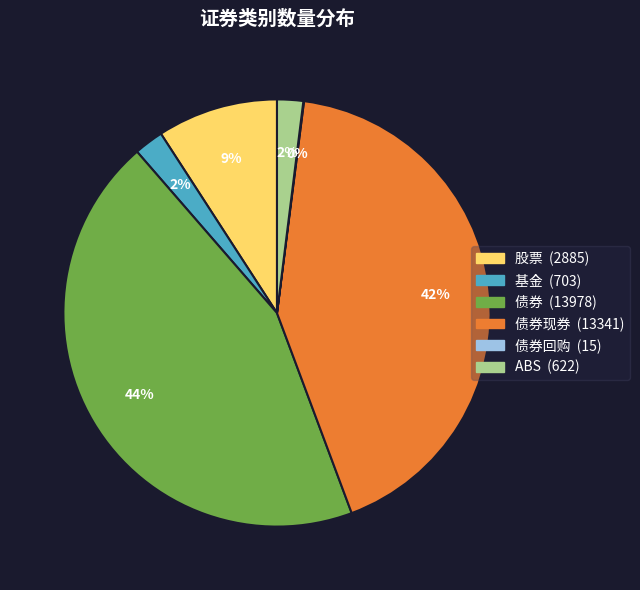

Is there a majority slice in this chart?

No